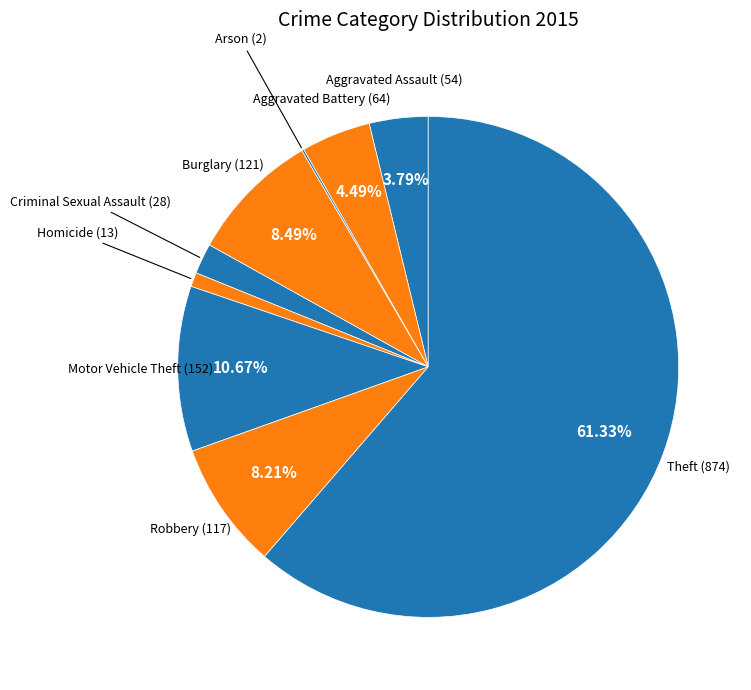

What percentage is NOT represented by Motor Vehicle Theft?

89.3%